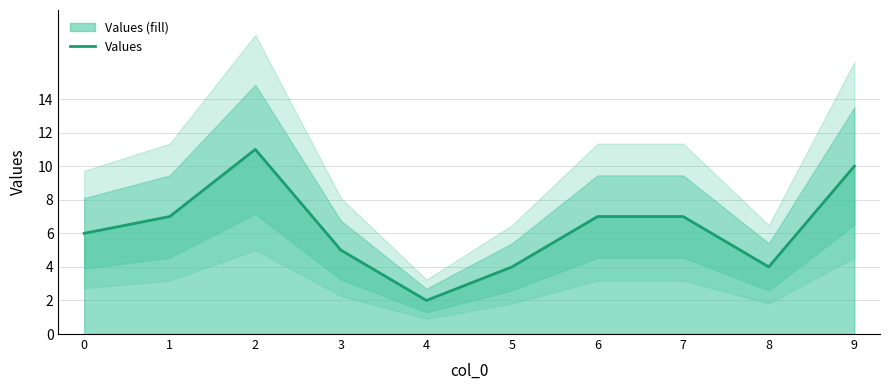

List the labels in order of value, largest first.

2, 9, 1, 6, 7, 0, 3, 5, 8, 4